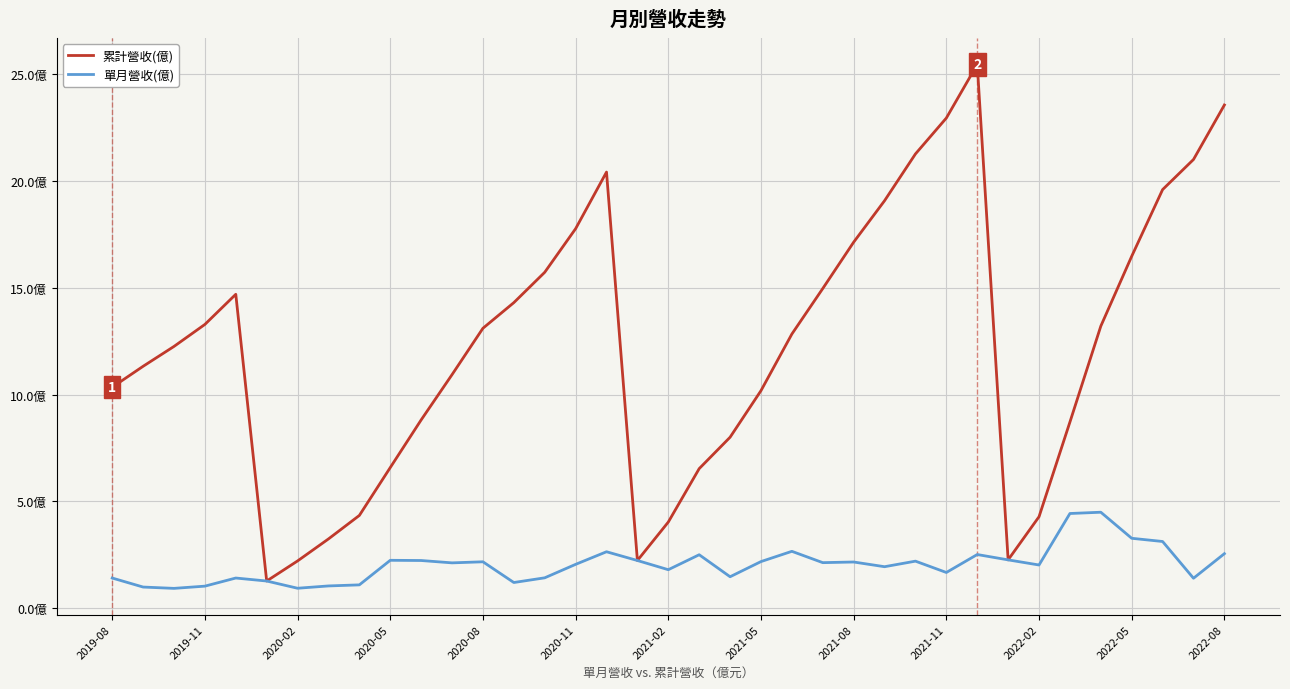

Is this an area chart (filled region under the line)?

No